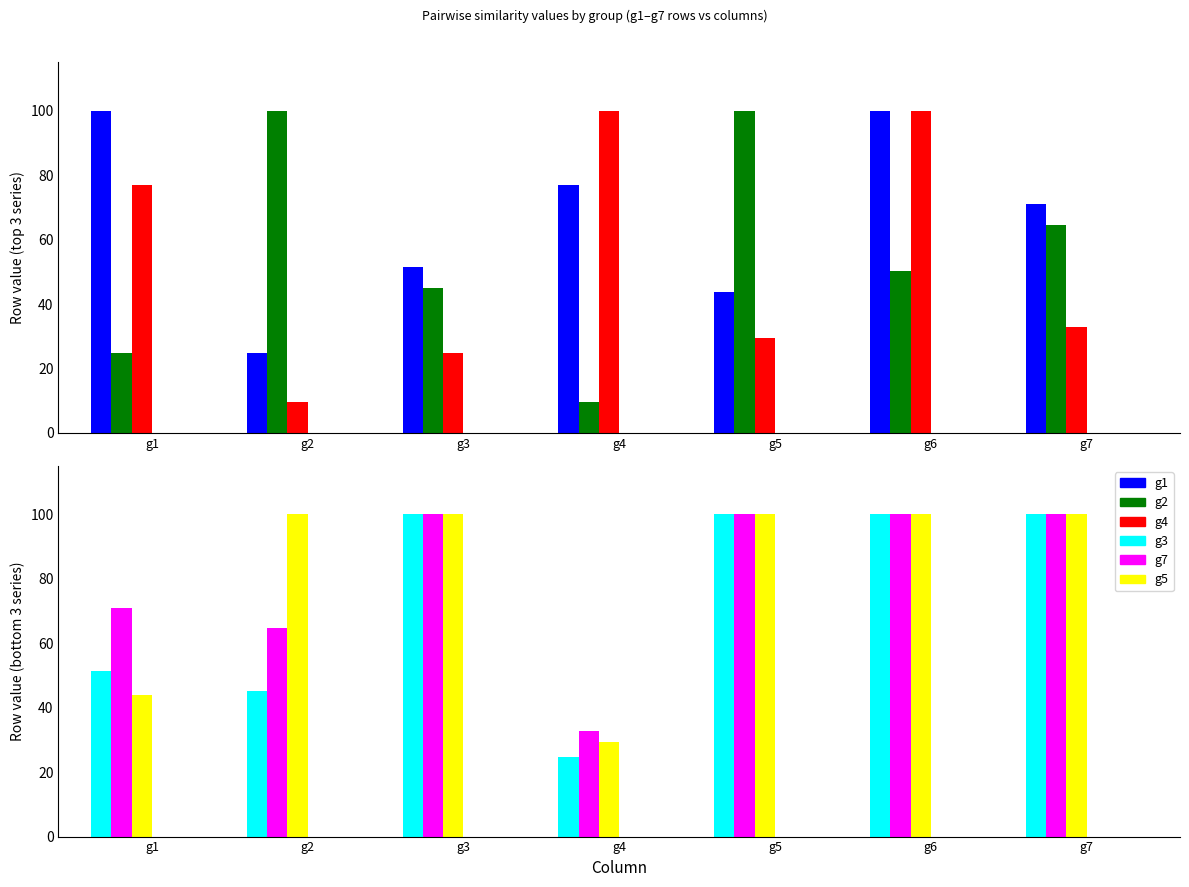

How many bars are there in total?

42